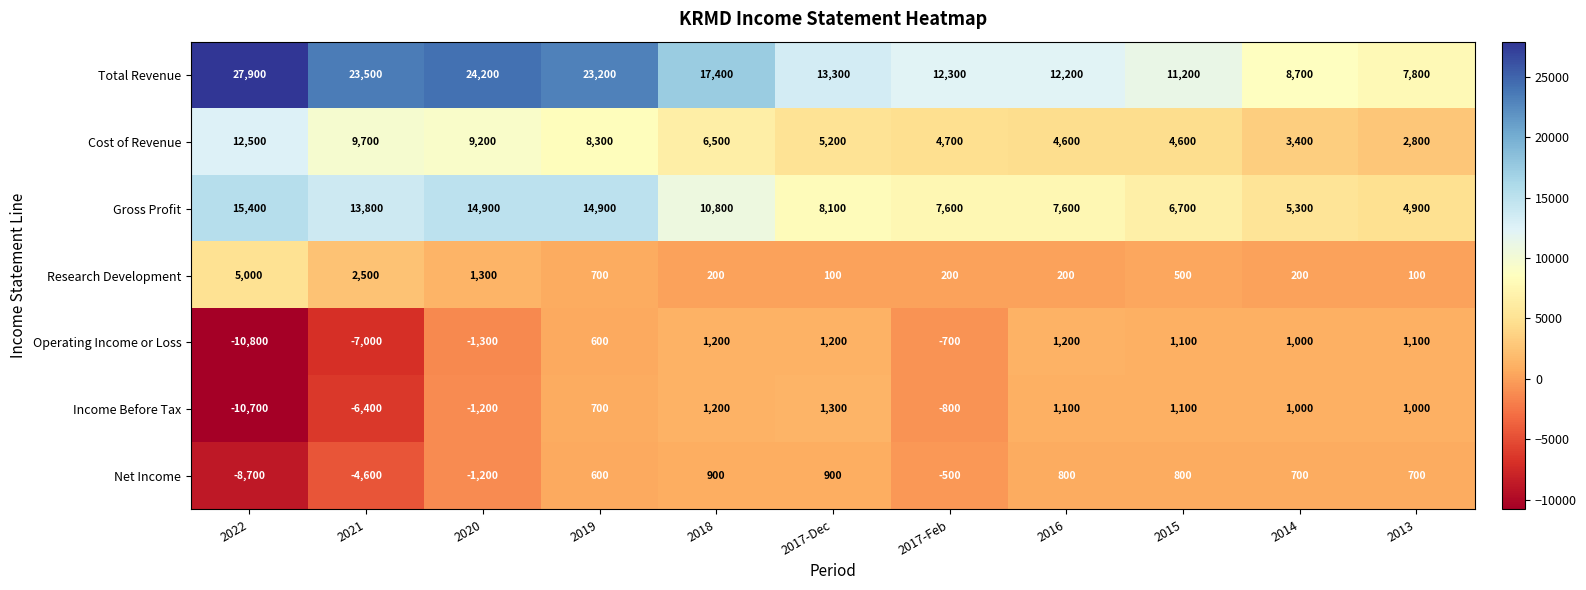

How many data points does each series have?

11